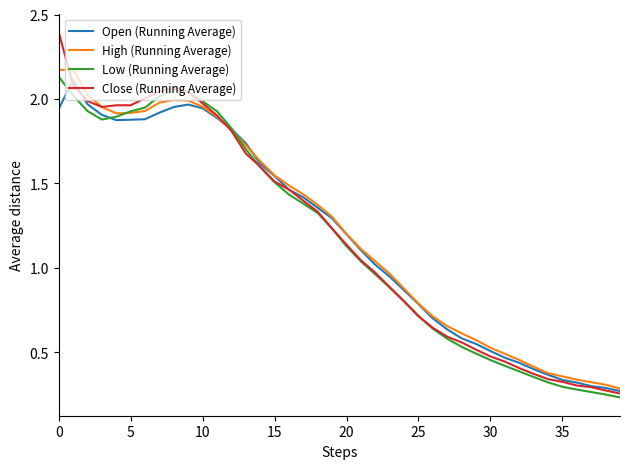

What is the maximum value for Close (Running Average)?

2.4